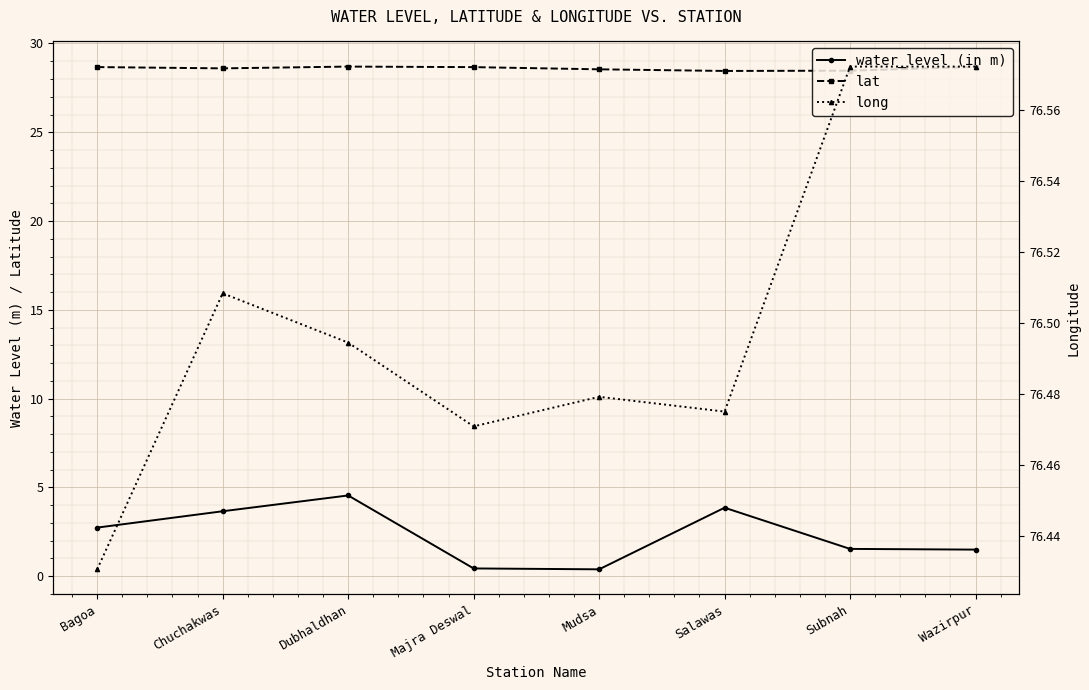

What is the difference between the lat values at Subnah and Bagoa?

0.2